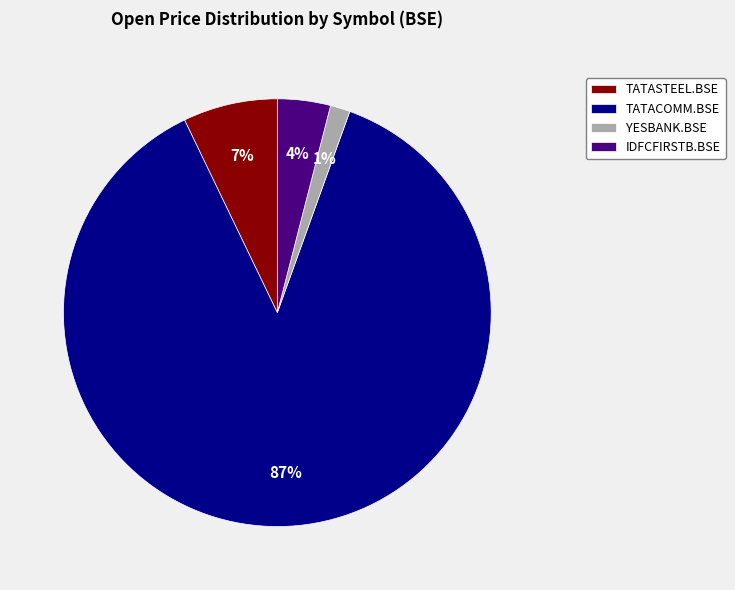

Which category has the biggest portion of the pie?

TATACOMM.BSE